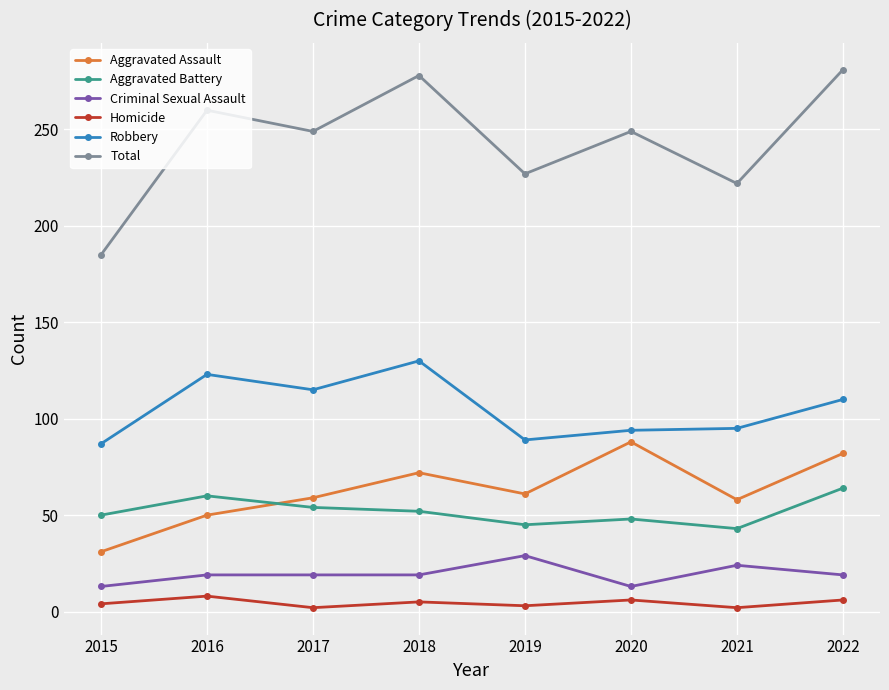

List the series in order of their peak value, lowest first.

Homicide, Criminal Sexual Assault, Aggravated Battery, Aggravated Assault, Robbery, Total